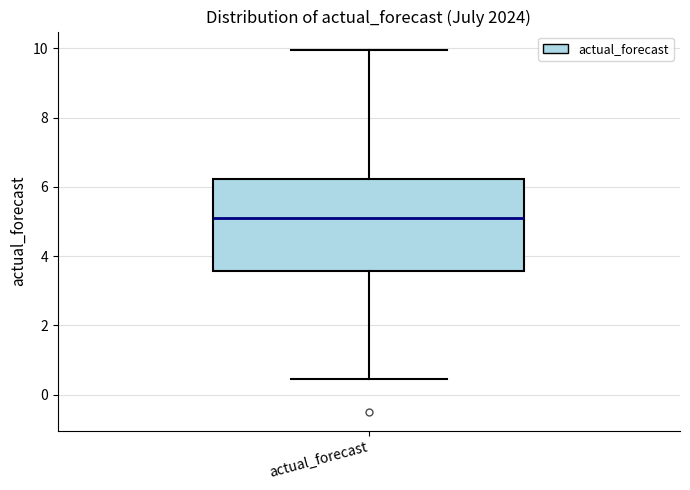

Transcribe this box plot: give where the median line is, the range the box spans, and where the two whiskers end, as read against the y-axis. The values are not printed on the chart, so give them approximately, as read against the axis.

median 5.2, box 3.6 to 6.2, whiskers 0.4 to 10.0